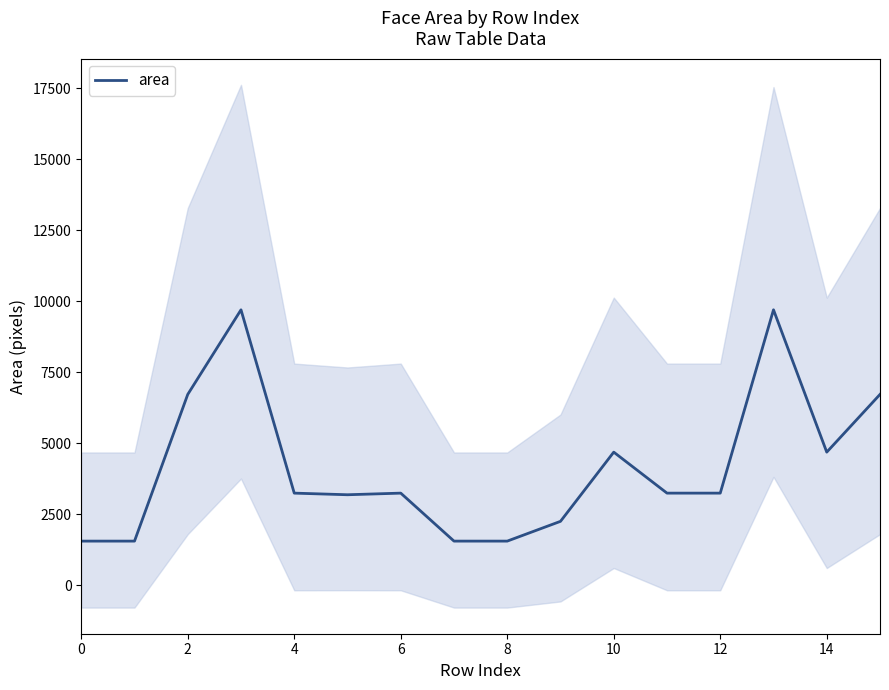

How many interior local valleys (lower than both neighbors) does the data have?

2